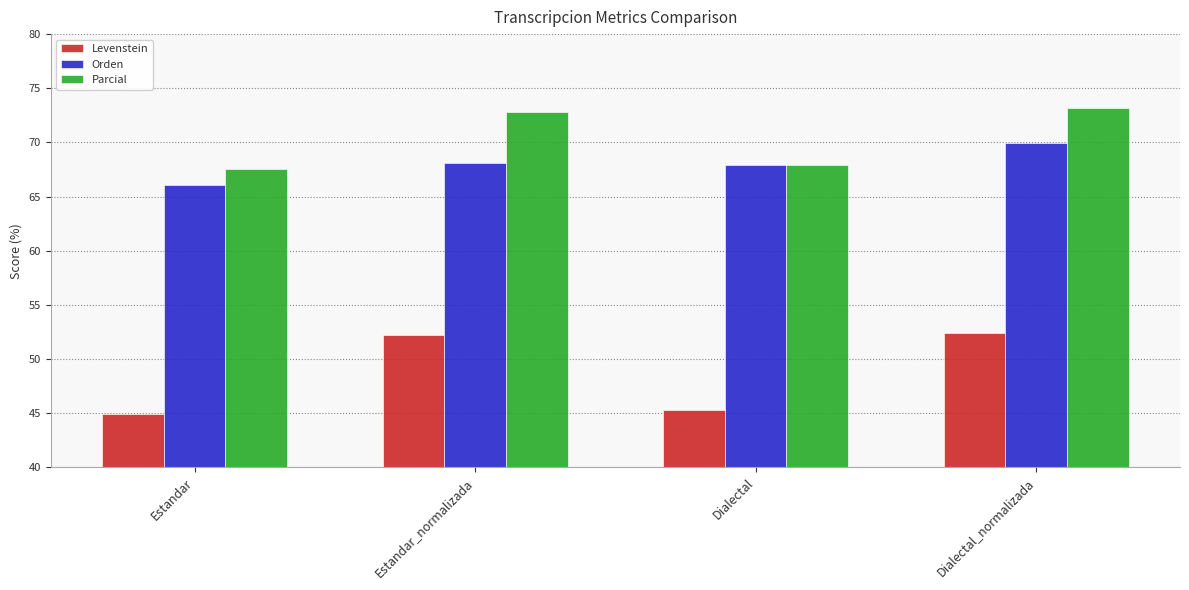

What are all the series names shown in the legend?

Levenstein, Orden, Parcial